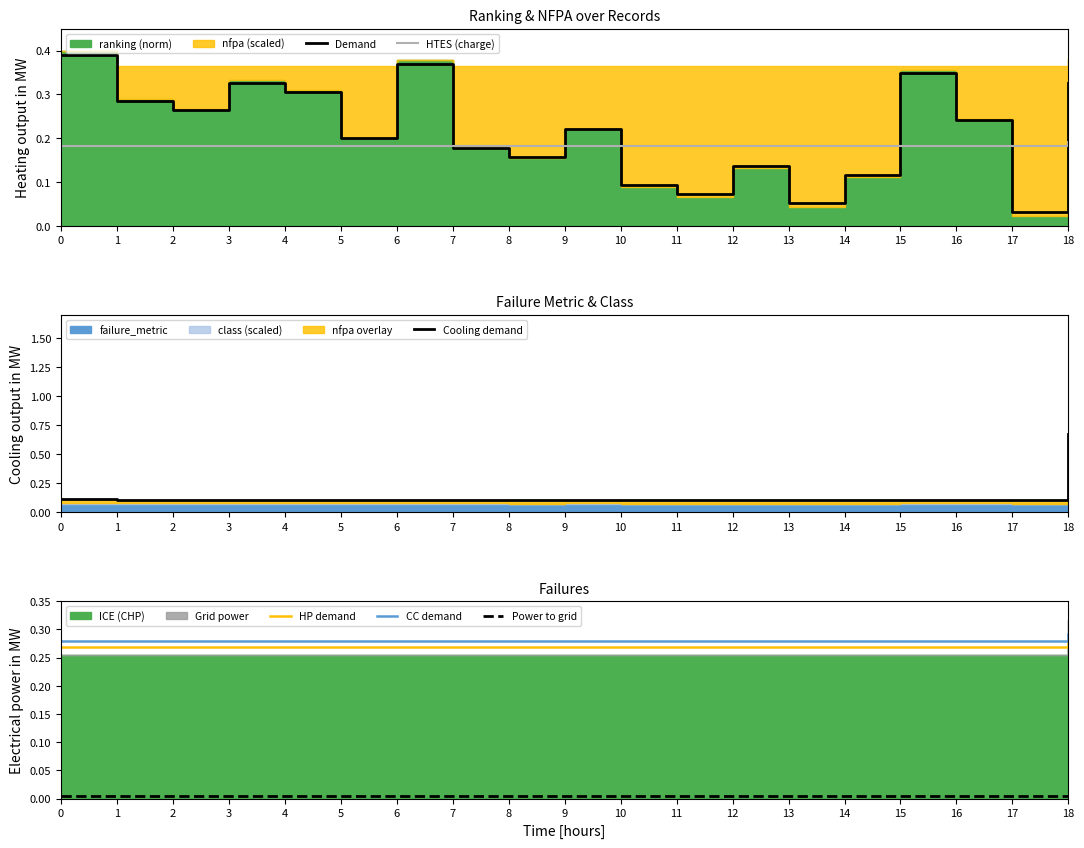

How many CC demand values are between 0 and 1?

19